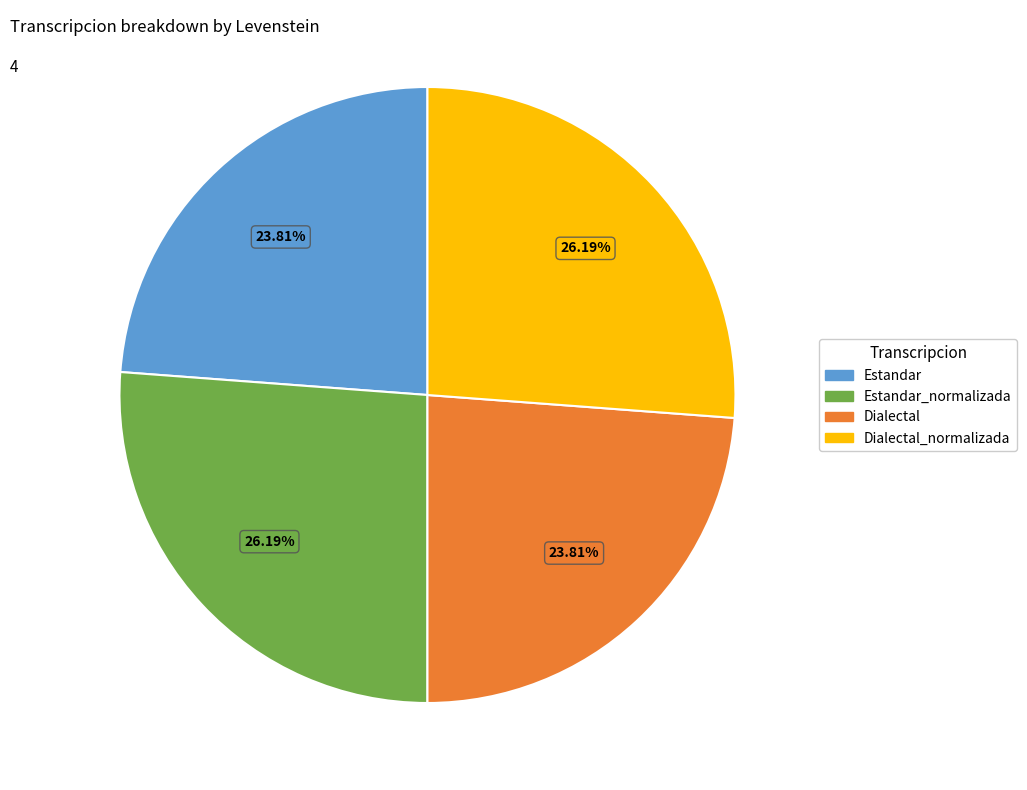

Does any single category account for the majority?

No